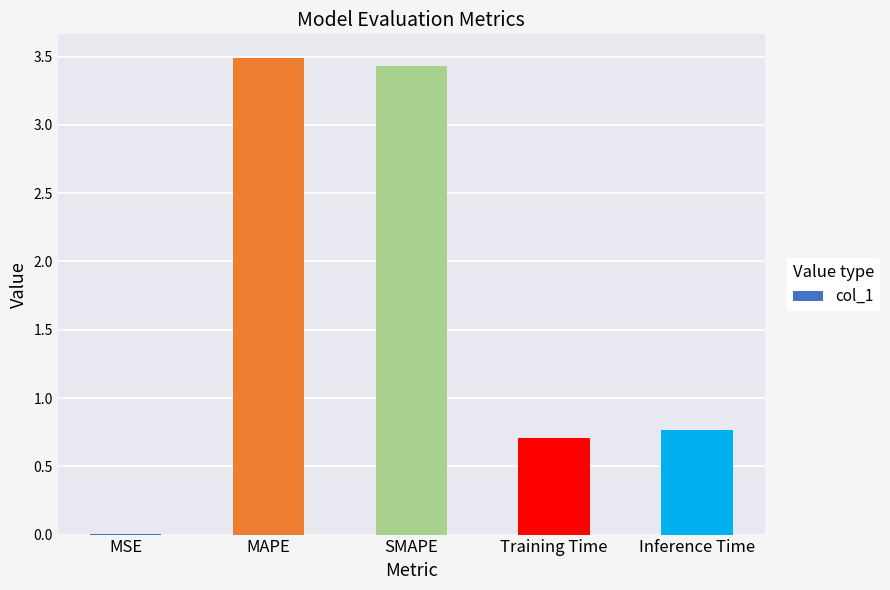

What value does the data have at SMAPE?

3.4